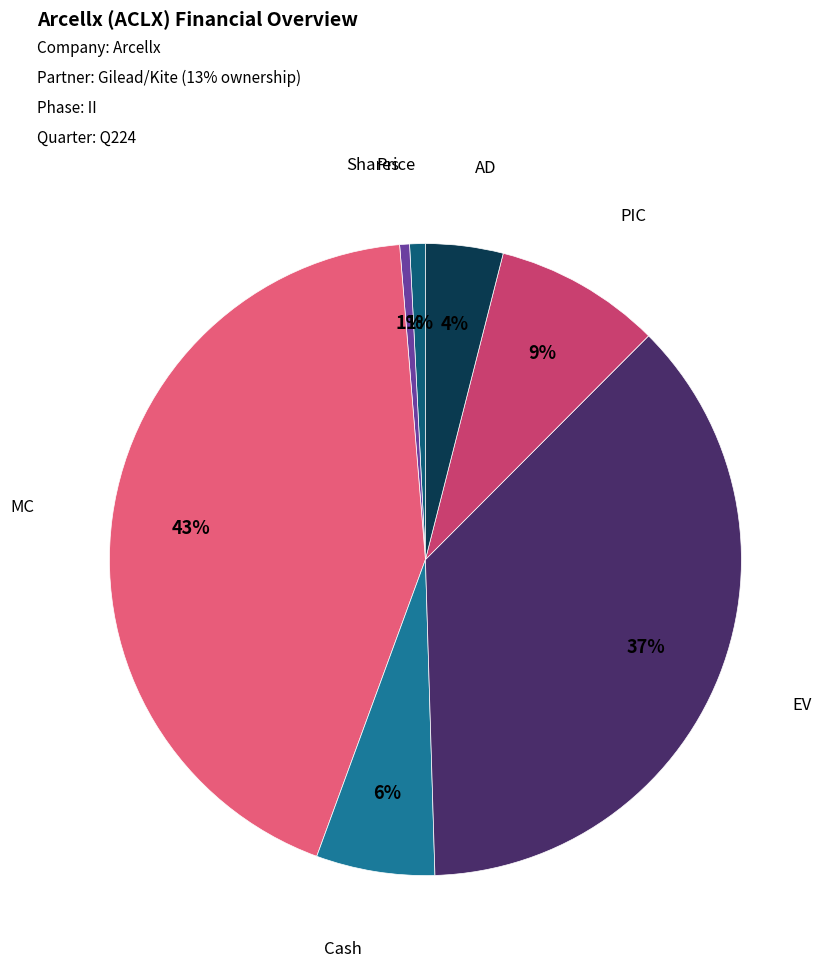

Does any single category account for the majority?

No